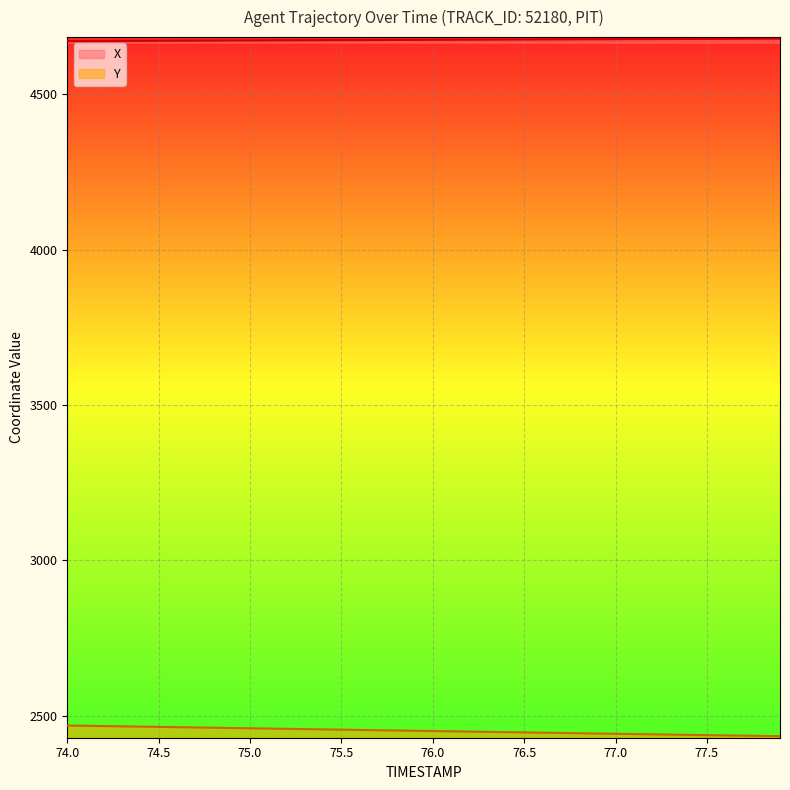

Reading left to right, list all the values displayed in this chart.

X: 4671.4	4671.6	4671.8	4672.0	4672.2	4672.4	4672.6	4672.8	4673.1	4673.2	4673.5	4673.7	4673.9	4674.1	4674.3	4674.5	4674.7	4674.9	4675.1	4675.3	4675.5	4675.7	4675.9	4676.1	4676.3	4676.5	4676.7	4676.9	4677.1	4677.4	4677.6	4677.8	4678.0	4678.2	4678.4	4678.6	4678.7	4678.9	4679.1	4679.3
Y: 2468.6	2467.7	2466.8	2466.0	2465.1	2464.2	2463.3	2462.4	2461.5	2460.6	2459.8	2458.9	2458.0	2457.1	2456.2	2455.3	2454.4	2453.5	2452.7	2451.8	2450.9	2450.0	2449.1	2448.2	2447.3	2446.4	2445.5	2444.7	2443.8	2442.9	2442.0	2441.1	2440.2	2439.4	2438.5	2437.7	2436.8	2436.0	2435.2	2434.4